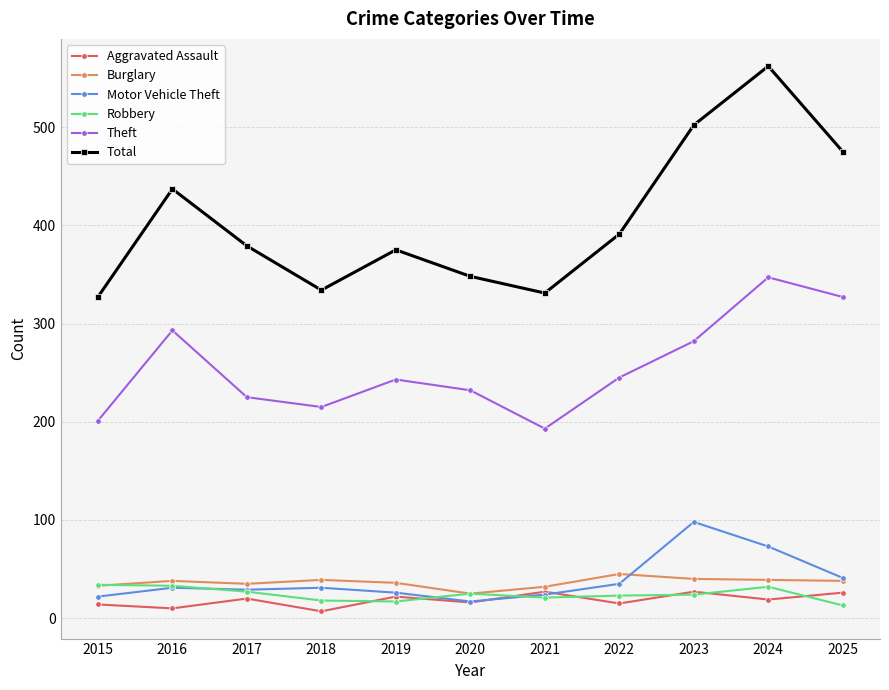

How many interior local peaks does the Total series have?

3